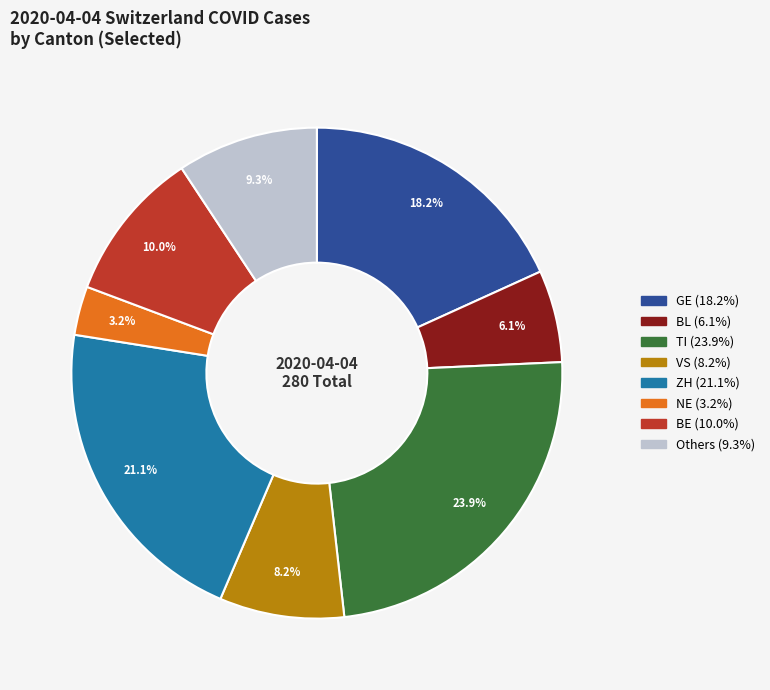

Is there a majority slice in this chart?

No